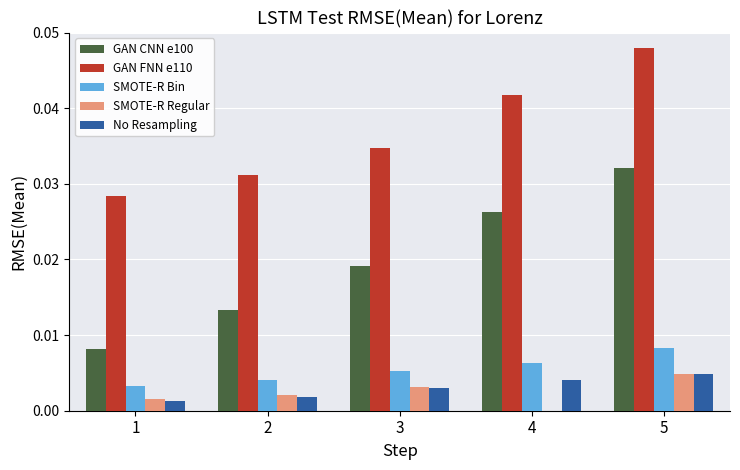

At which label does SMOTE-R Bin reach its peak?

5